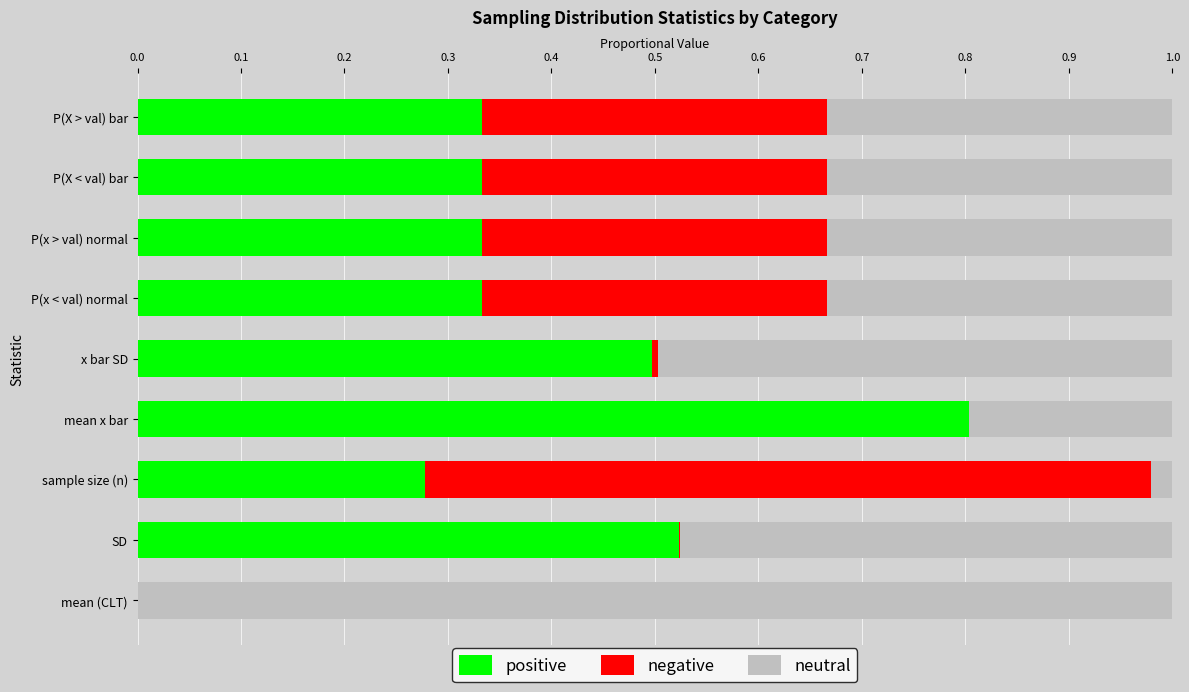

What is the sum of all positive values?

3.4